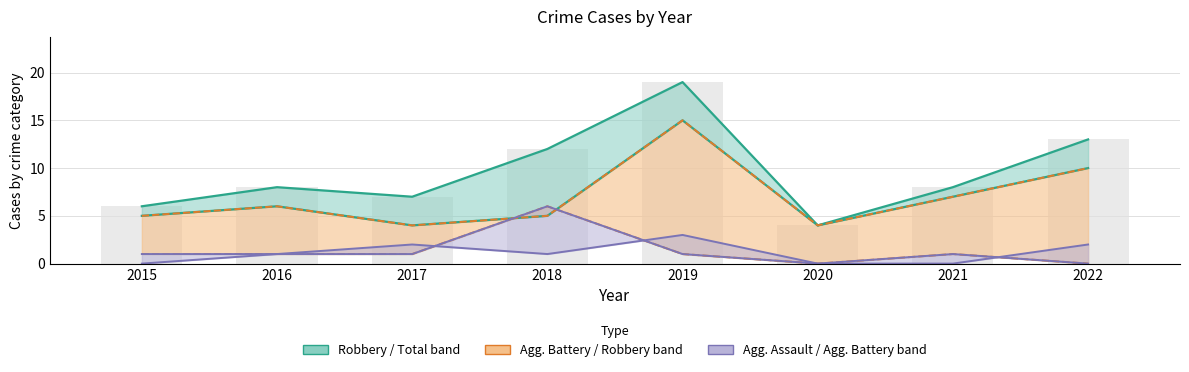

At which label does the data first exceed 8?

2018